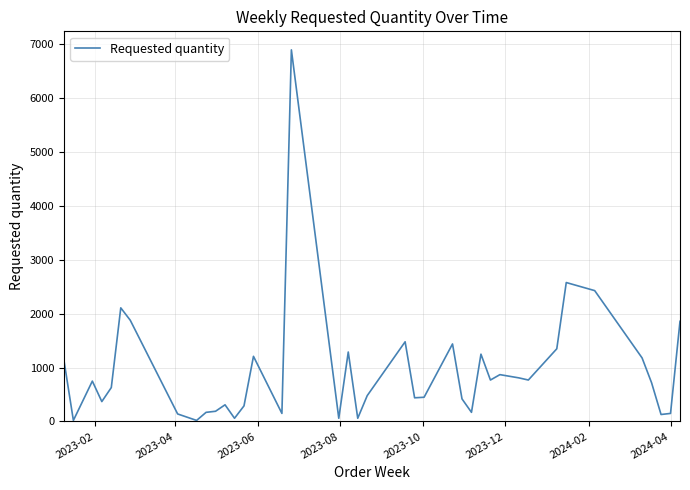

What is the difference between the maximum and minimum values?

6880